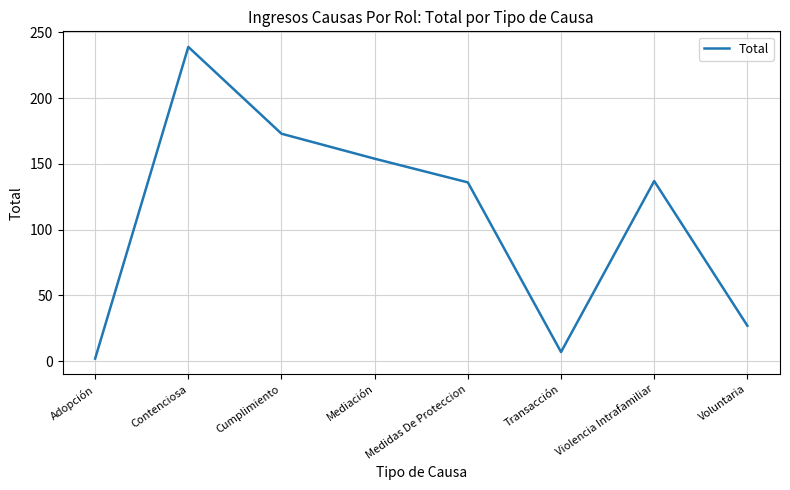

What is the difference between the maximum and minimum values?

237